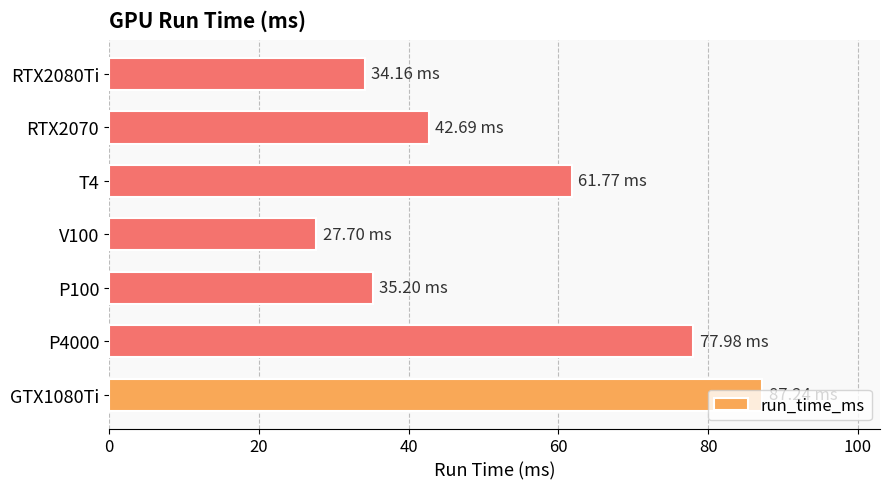

Rank the categories by value from highest to lowest.

GTX1080Ti, P4000, T4, RTX2070, P100, RTX2080Ti, V100